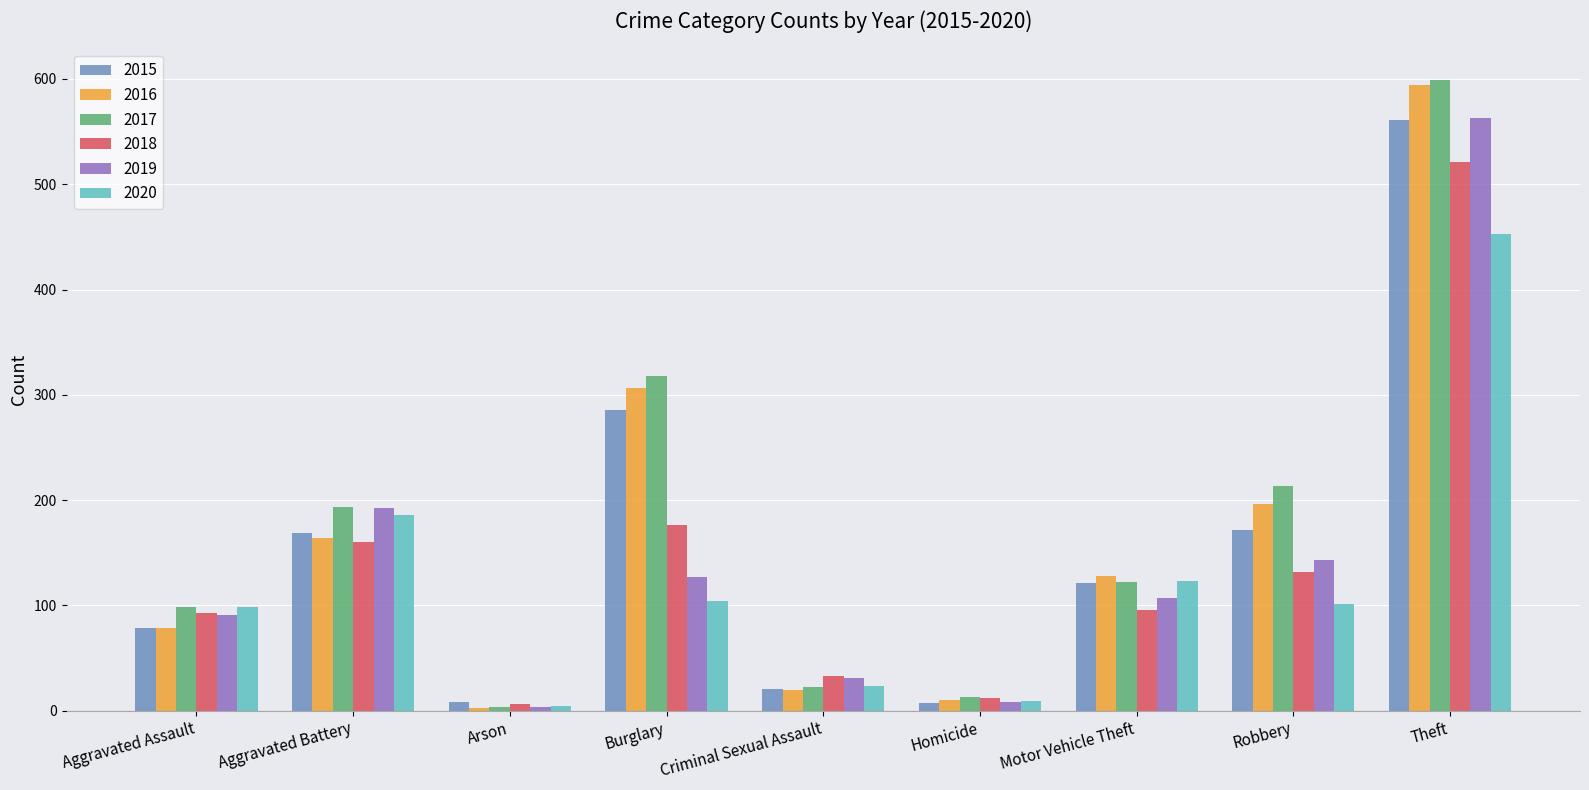

What is the value of the 2015 bar at the 6th from the left?

7